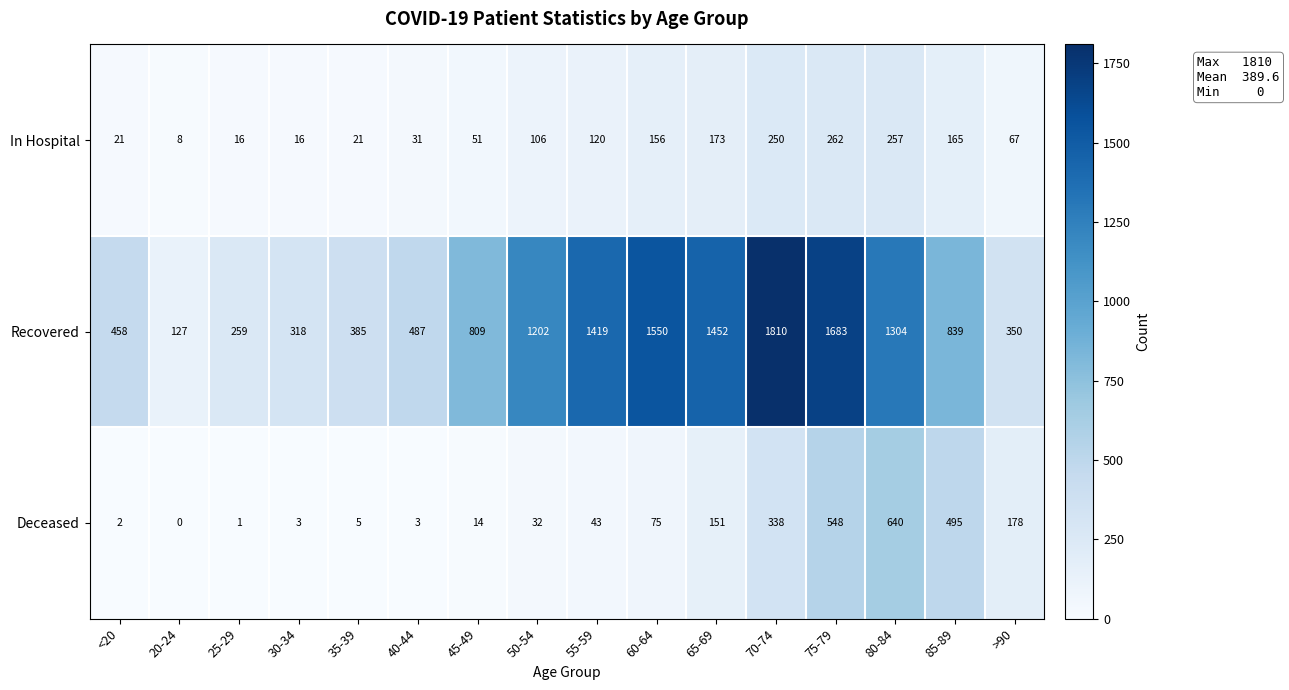

The value of In Hospital at 65-69 is 284. True or false?

False